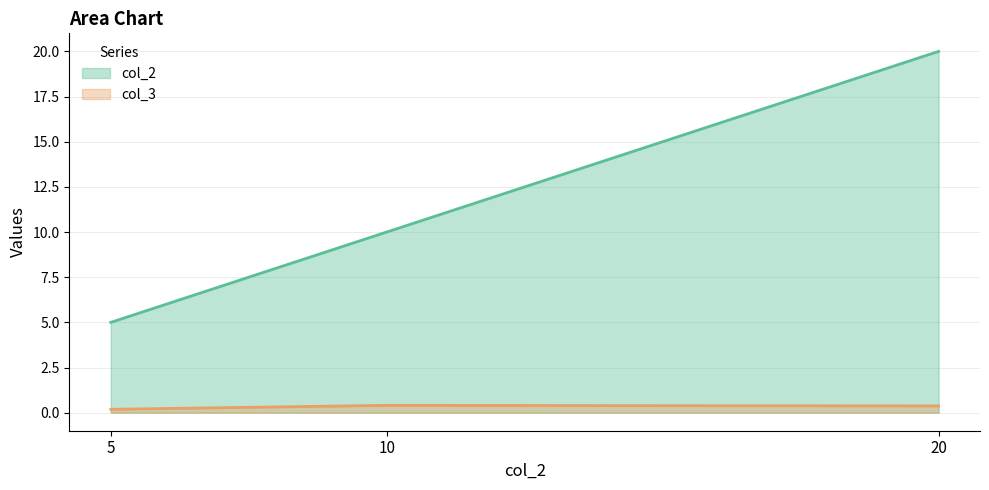

True or false: col_3 line has a value of 0.4 at 20.

True